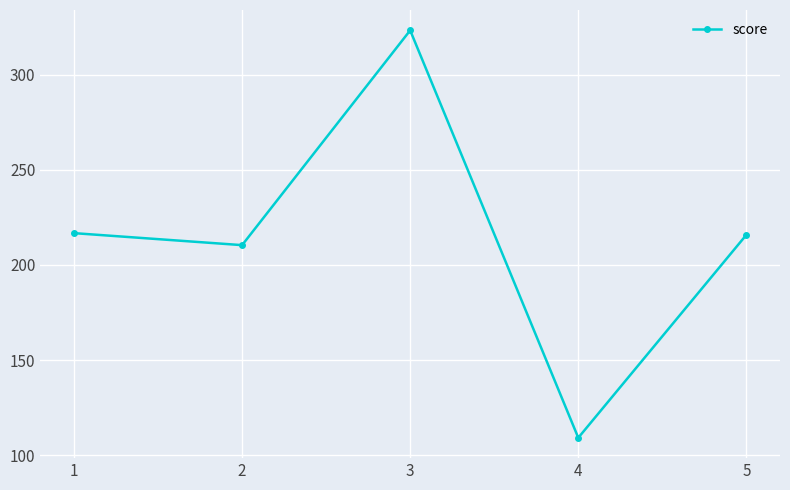

What is the sum of all values?

1075.2